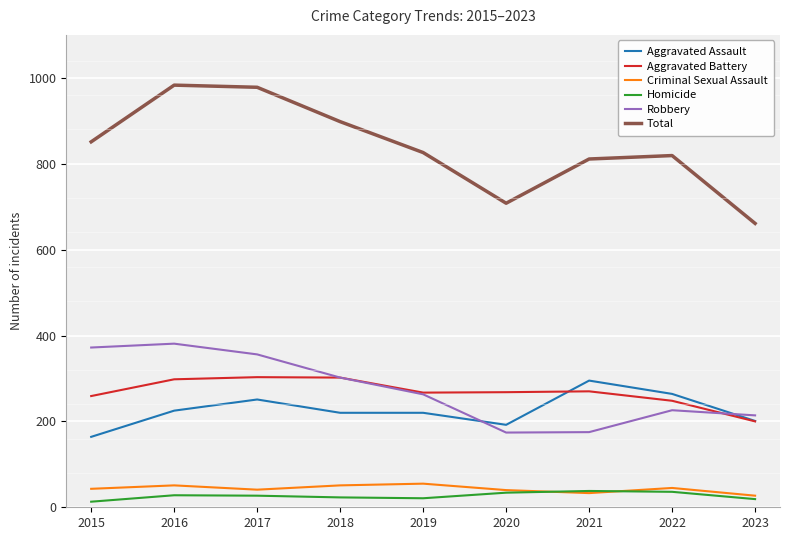

What is the difference between the highest and lowest values at 2022?

783